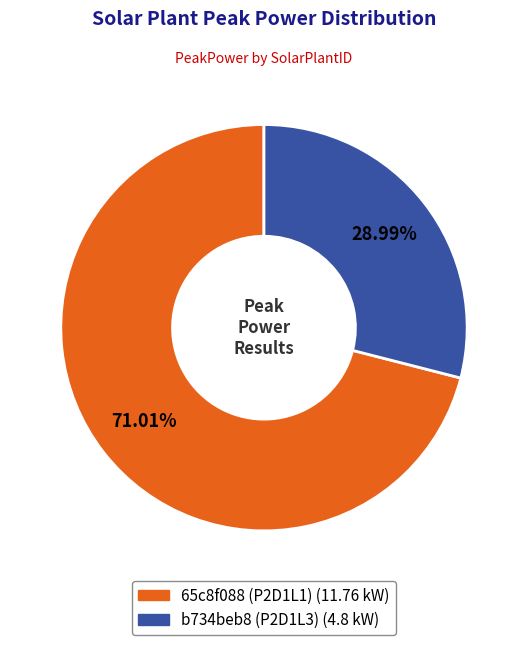

Which slice is the smallest?

b734beb8 (P2D1L3)